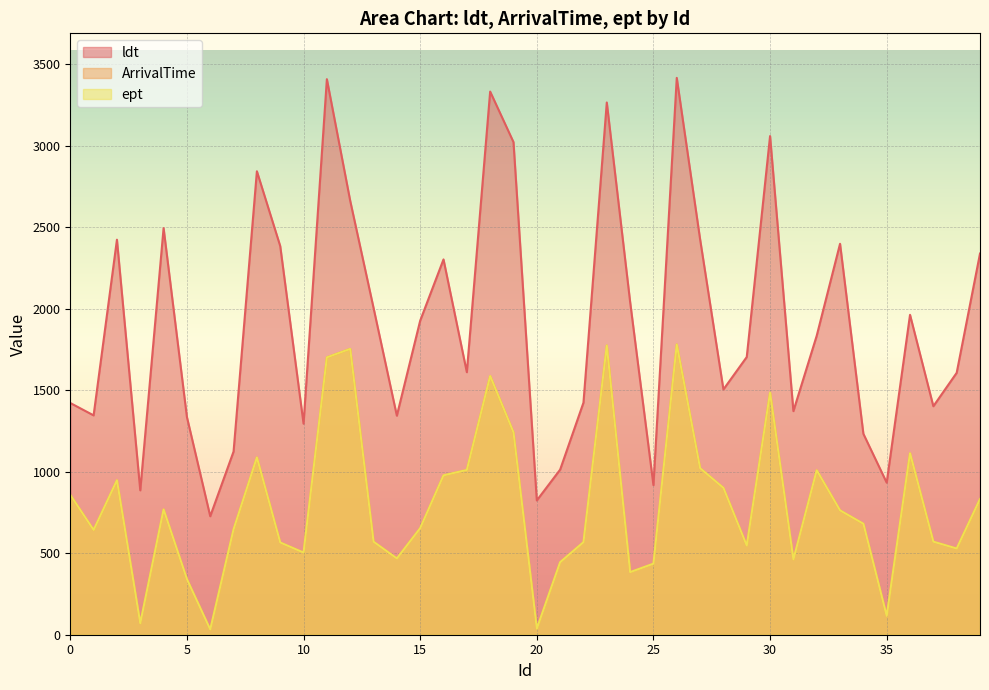

Which label corresponds to the smallest value in the chart?

6